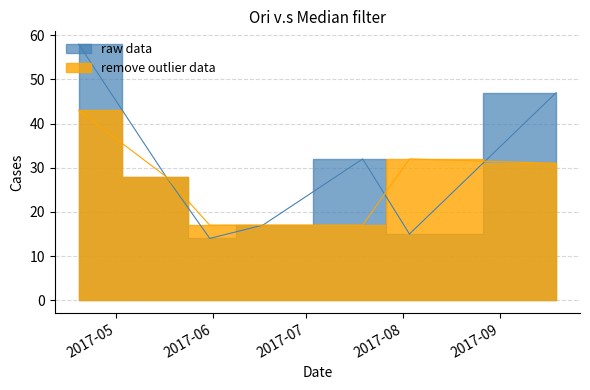

What is the difference between the maximum and minimum values?

44